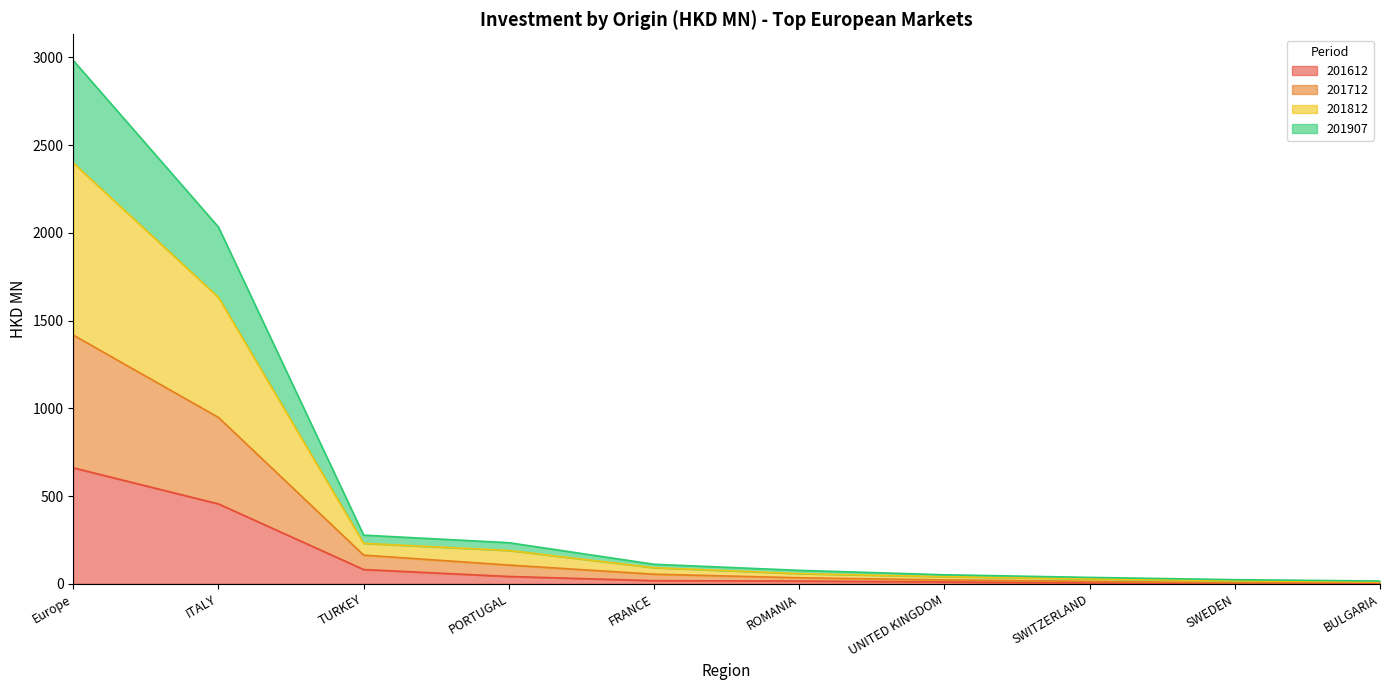

True or false: 201812 and 201612 cross at least once.

False